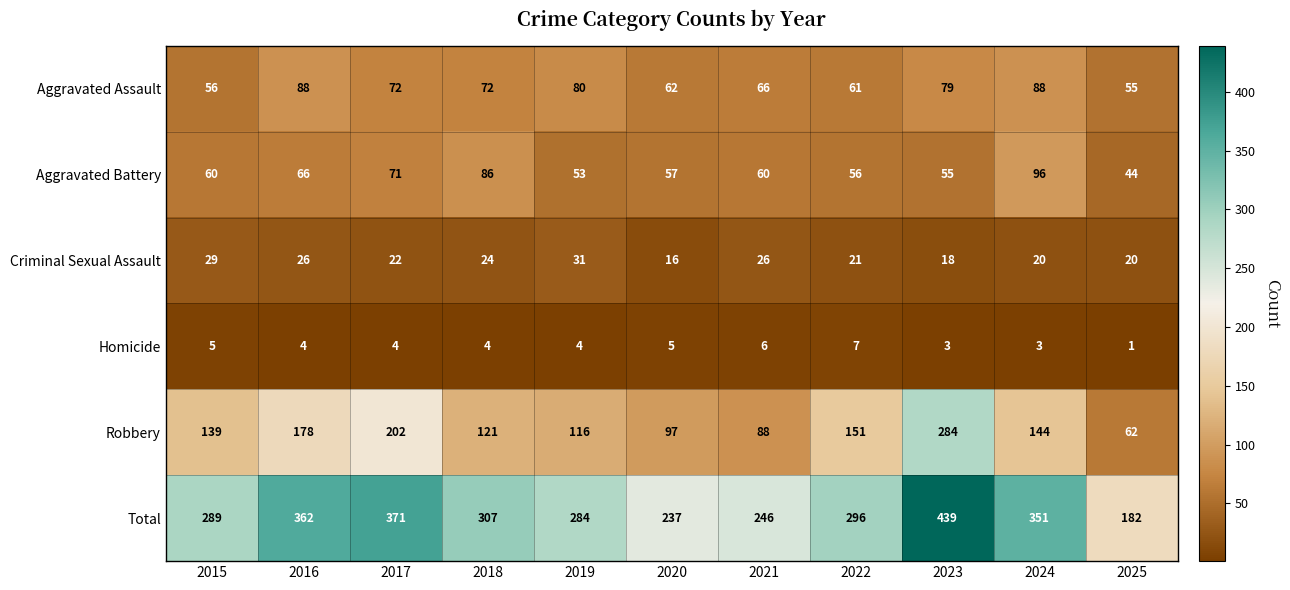

At which label does Criminal Sexual Assault reach its minimum?

2020